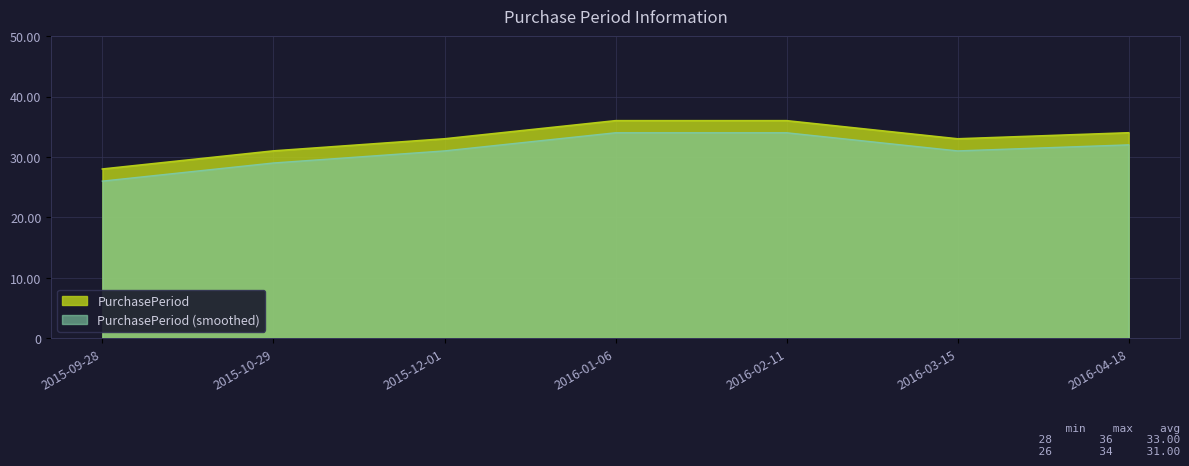

What is the greatest value displayed?

36